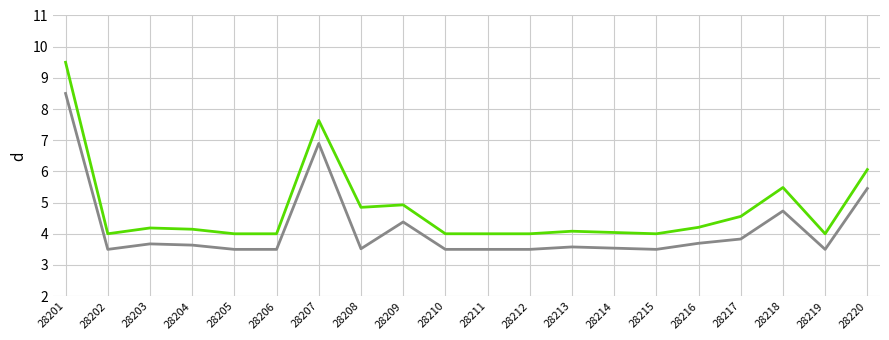

How many series are shown in this chart?

2